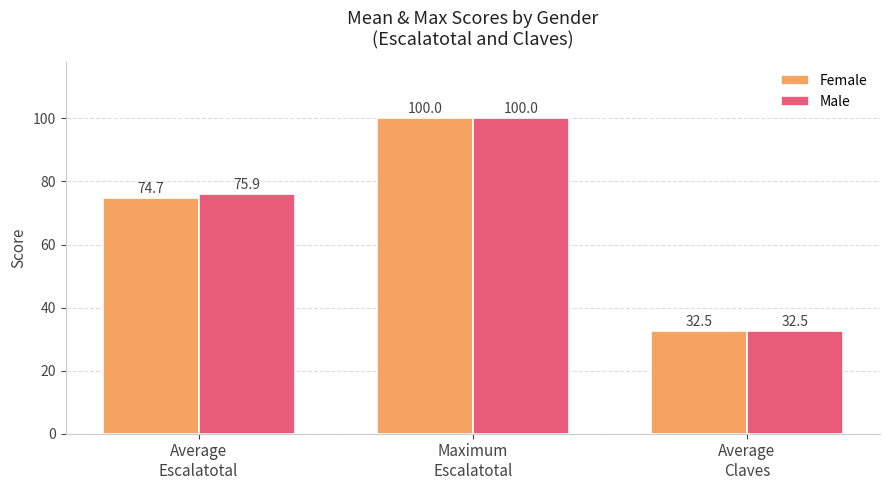

What is the value of the Female bar at the 1st from the left?

74.7